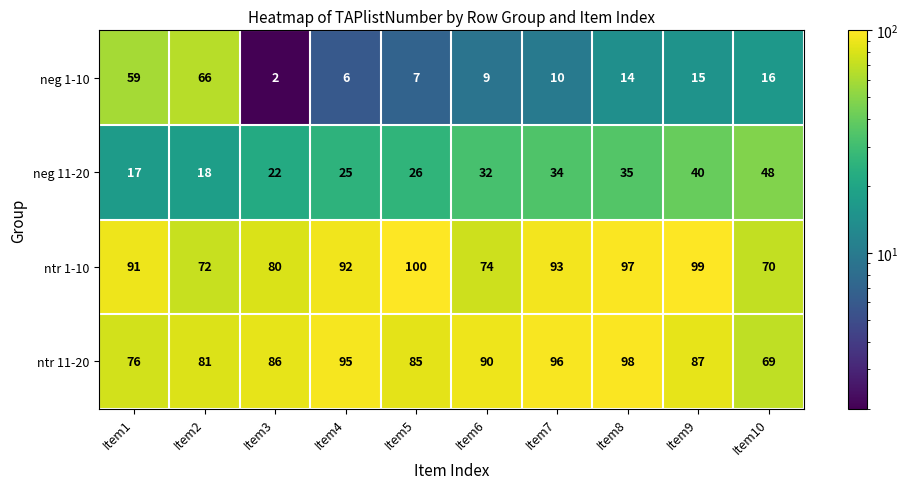

Rank the series by their maximum value, from lowest to highest.

neg 11-20, neg 1-10, ntr 11-20, ntr 1-10